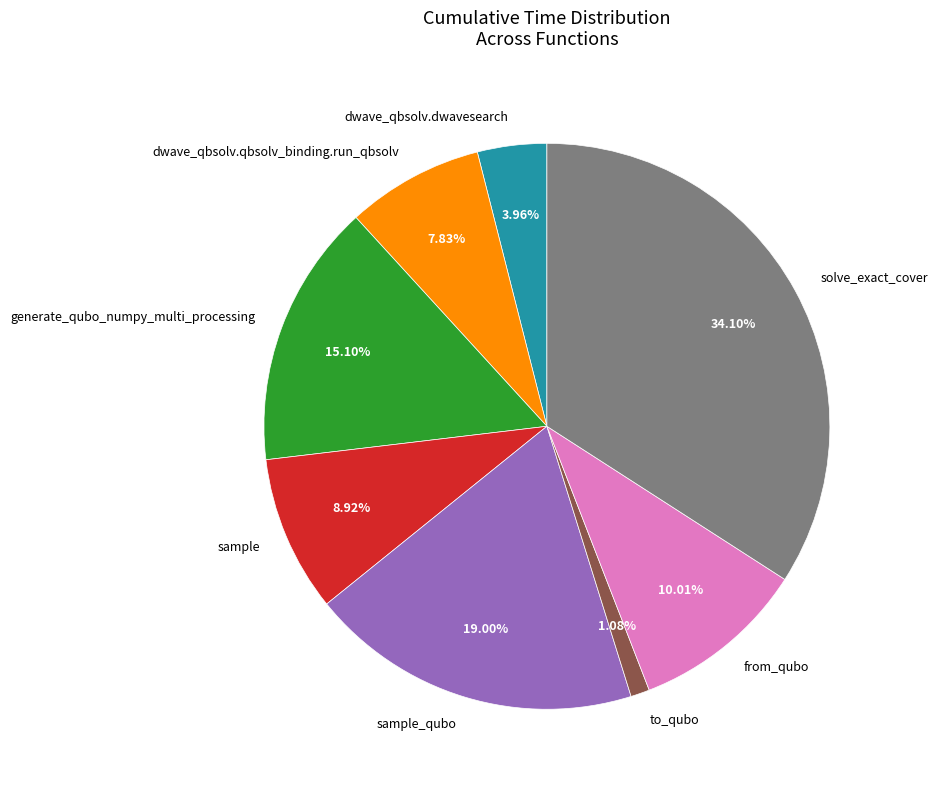

What percentage is NOT represented by sample_qubo?

81.0%